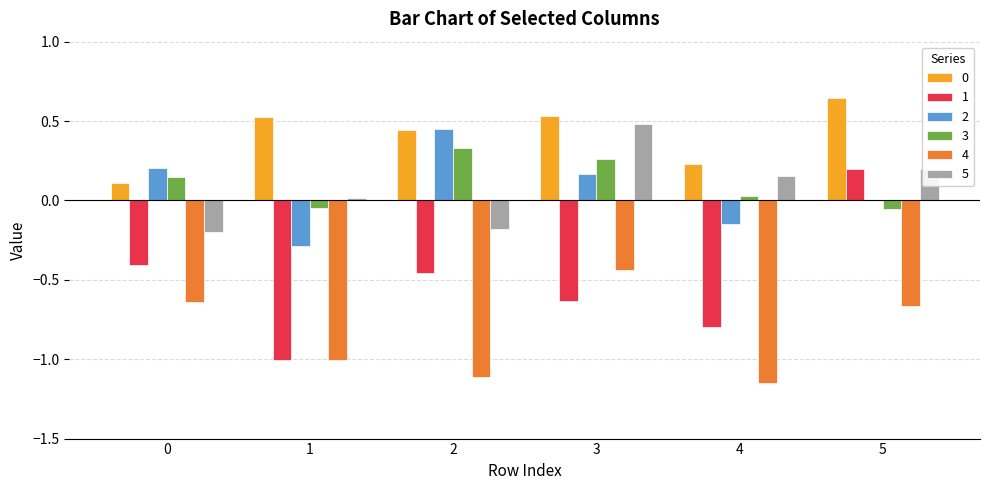

Is the value of 4 at 0 greater than the value of 5 at 4?

No